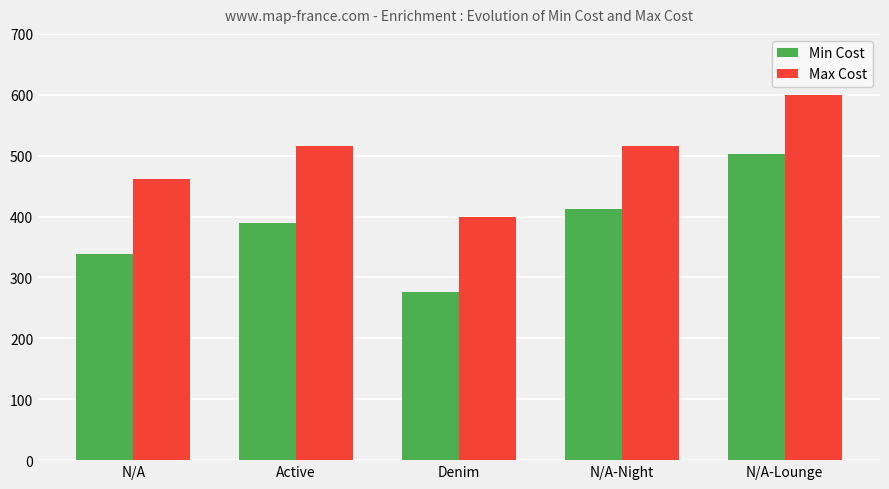

Reading left to right, transcribe all the data shown in this chart.

Min Cost: N/A=338	Active=389	Denim=276	N/A-Night=412	N/A-Lounge=503
Max Cost: N/A=462	Active=516	Denim=400	N/A-Night=516	N/A-Lounge=600